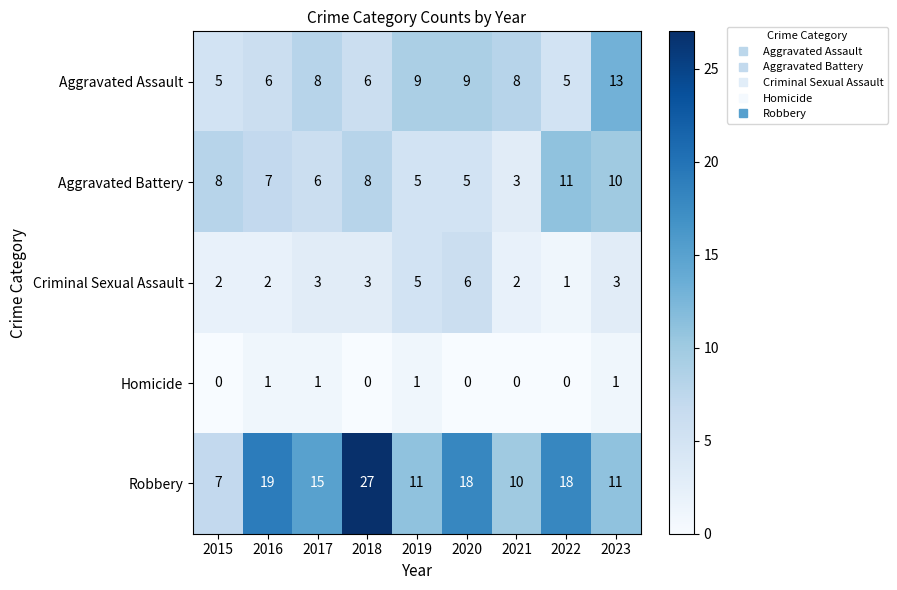

At how many categories does at least one series exceed 9?

8